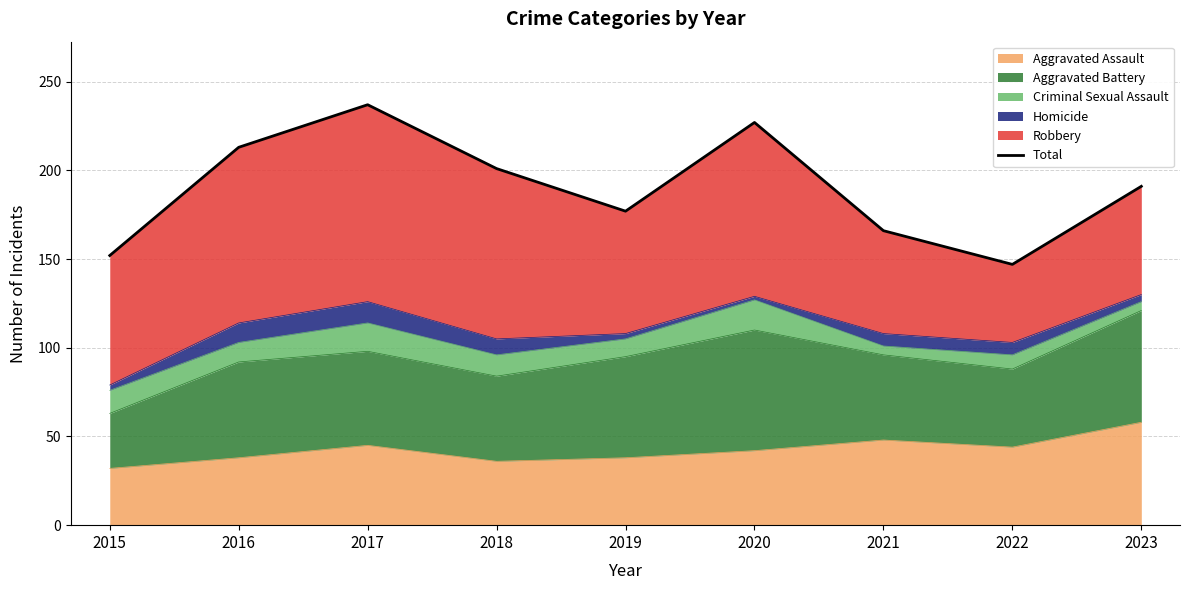

Reading left to right, what are all the values shown in this chart?

2015=152	2016=213	2017=237	2018=201	2019=177	2020=227	2021=166	2022=147	2023=191